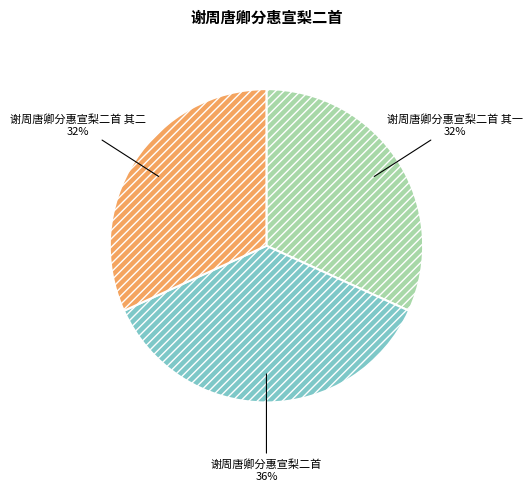

To the nearest percent, what is the combined percentage of 谢周唐卿分惠宣梨二首 其一 and 谢周唐卿分惠宣梨二首?

68%